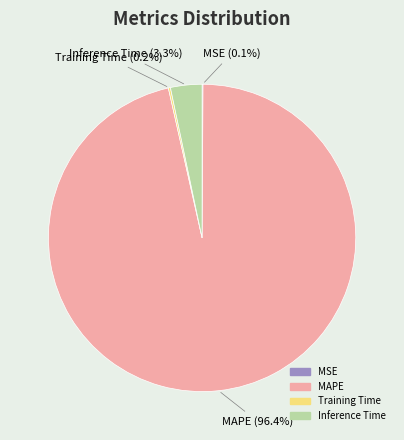

Which slice is the largest?

MAPE